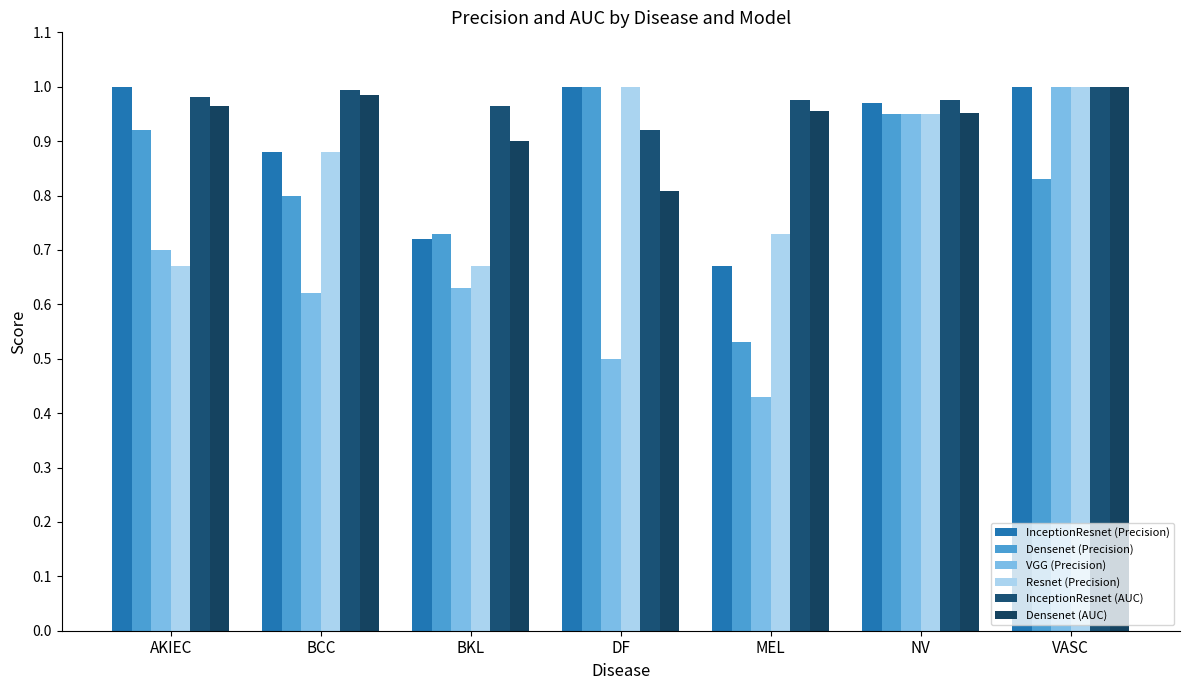

The value of Resnet (Precision) at BKL is 0.7. True or false?

True